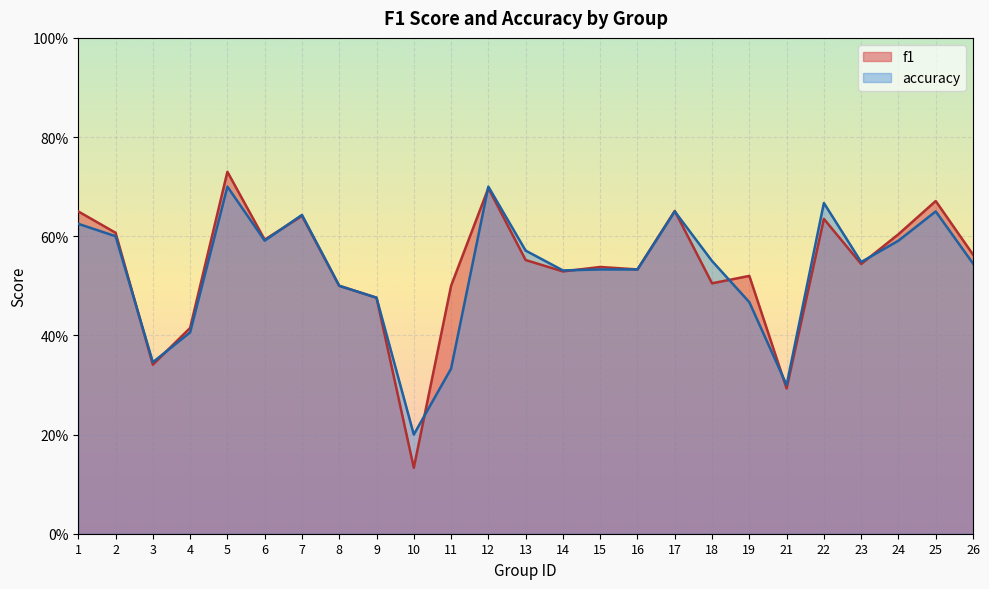

Rank the categories by accuracy value from lowest to highest.

10, 21, 11, 3, 4, 19, 9, 8, 14, 15, 16, 26, 23, 18, 13, 6, 24, 2, 1, 7, 17, 25, 22, 5, 12